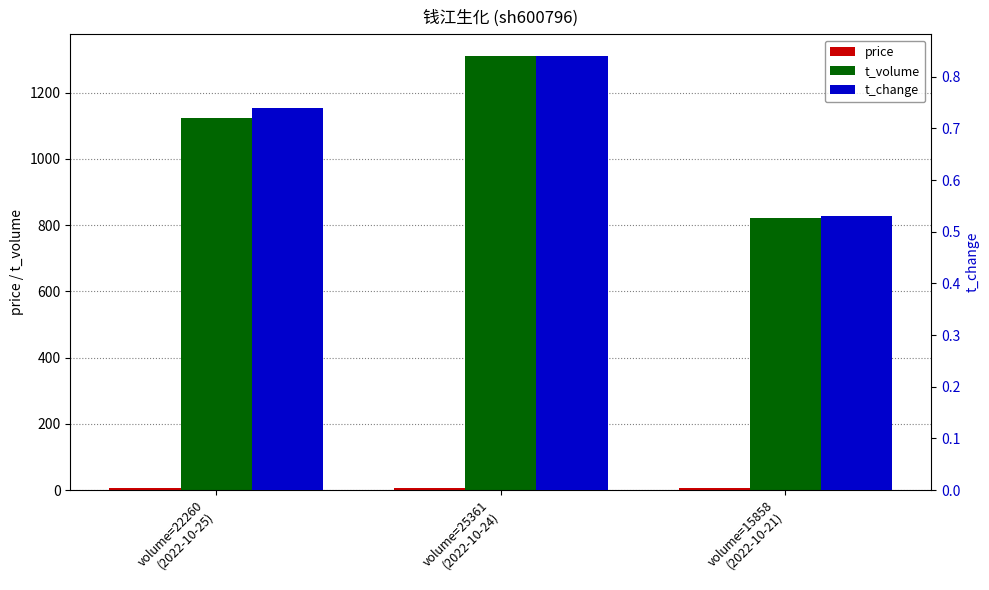

How many bars are there in each group?

3